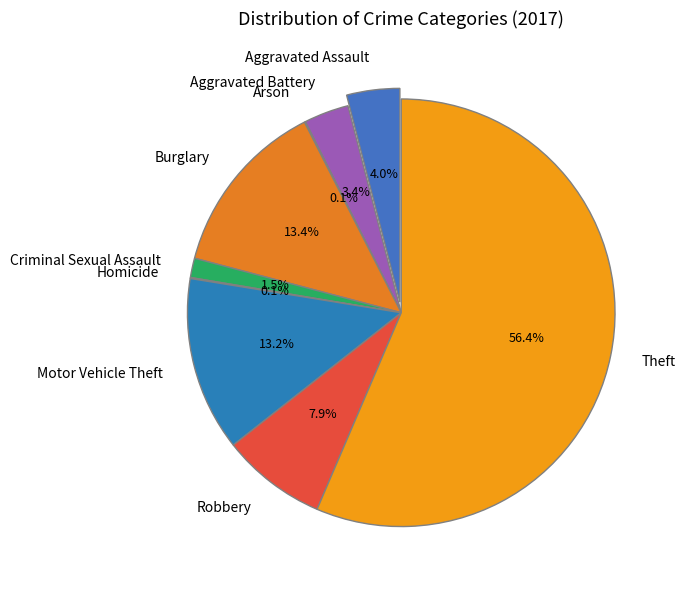

To the nearest percent, what is the combined percentage of Motor Vehicle Theft and Arson?

13%